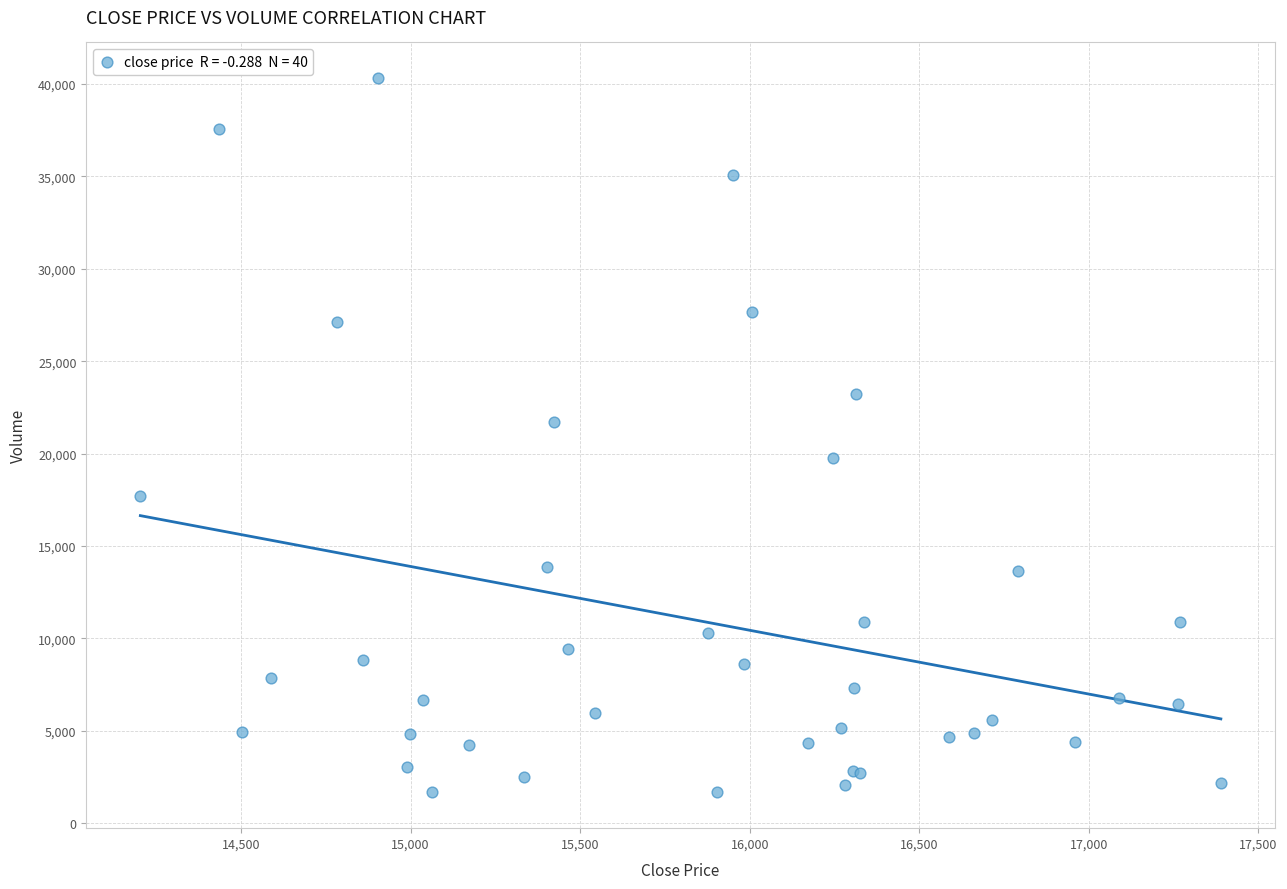

What Y value in the scatter plot is closest to 20990?

21719